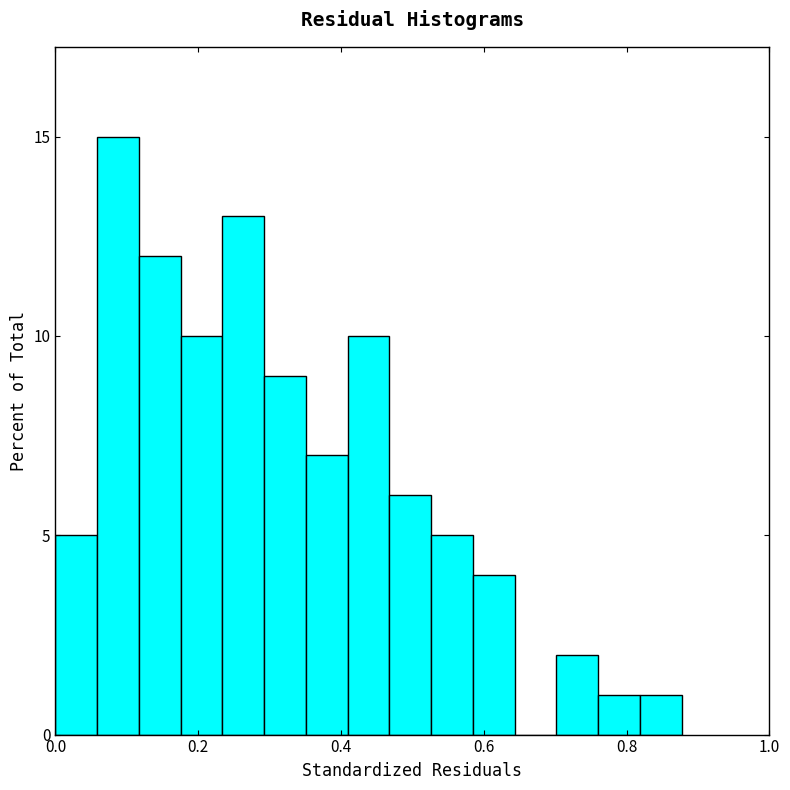

Around what value on the x-axis is the tallest bar? Give the approximate position of its centre, as read against the axis.

0.08